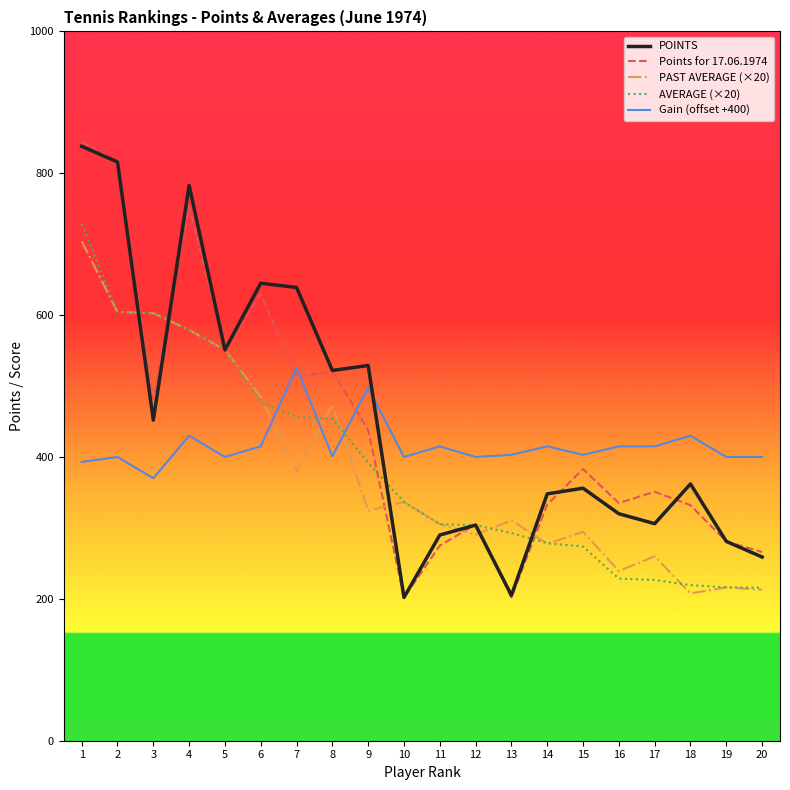

What is the maximum value for PAST AVERAGE (×20)?

704.2